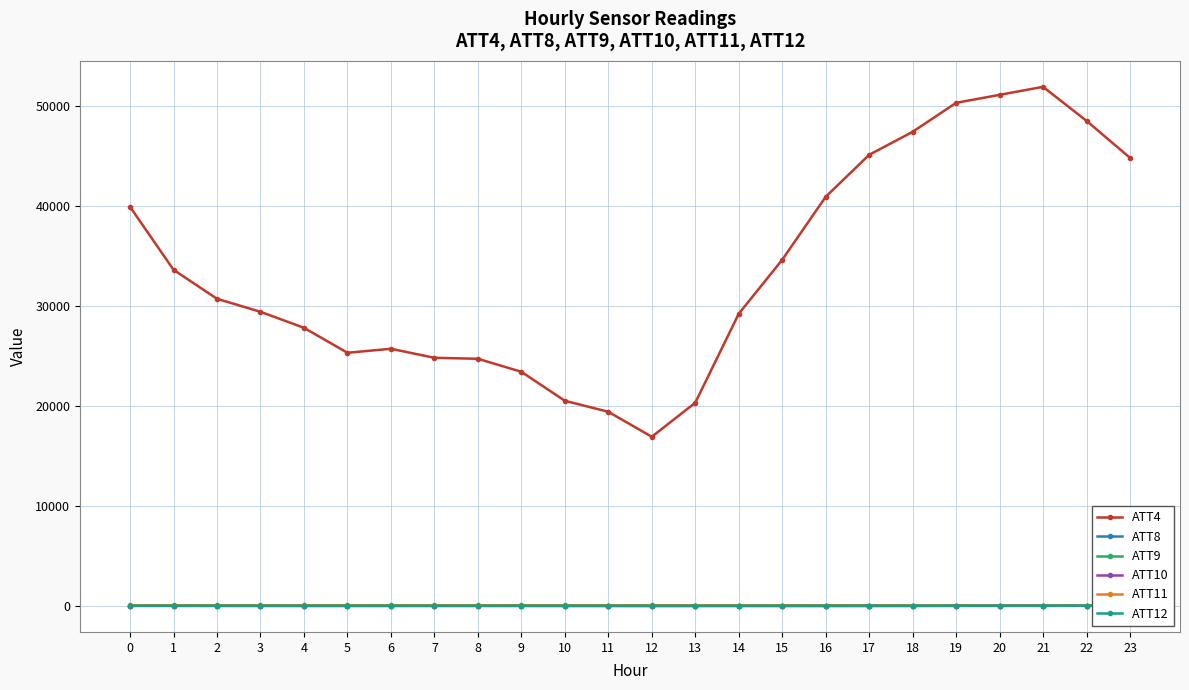

What are all the series names shown in the legend?

ATT4, ATT8, ATT9, ATT10, ATT11, ATT12